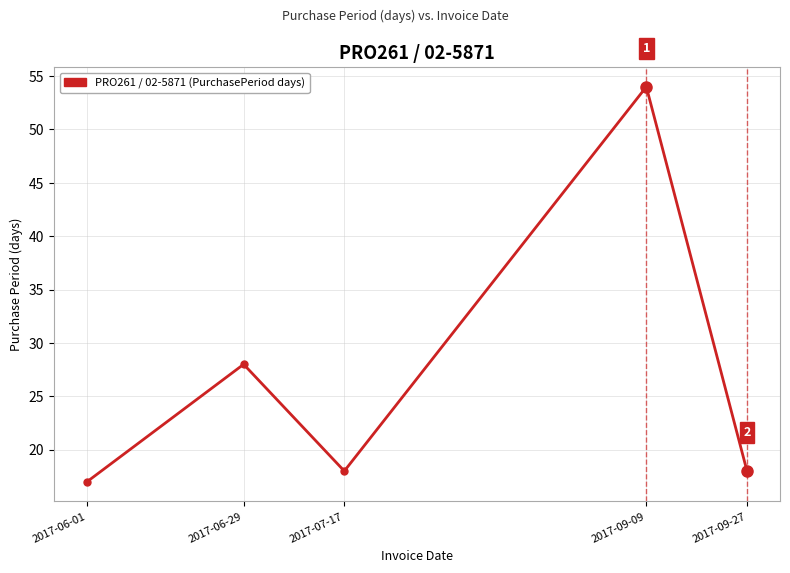

What is the ratio of the value at 2017-06-01 to the value at 2017-06-29?

0.6